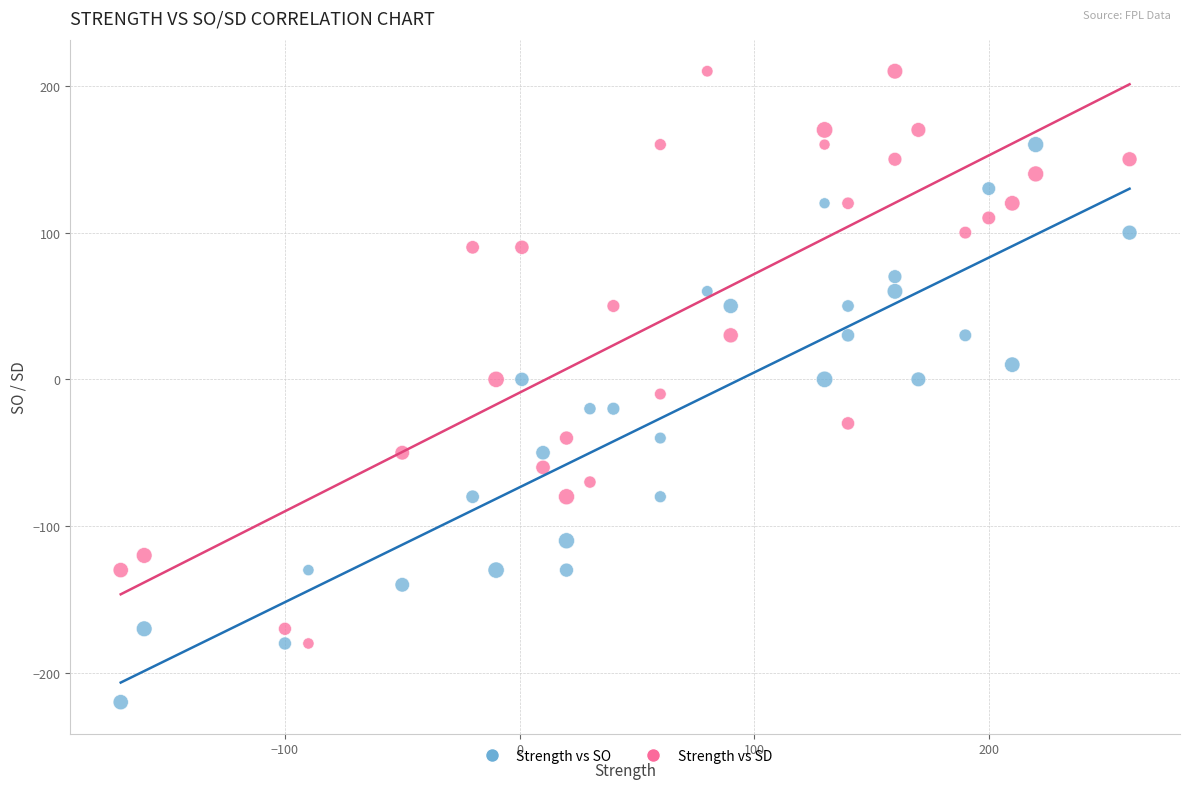

What are all the series names shown in the legend?

Strength vs SO, Strength vs SD